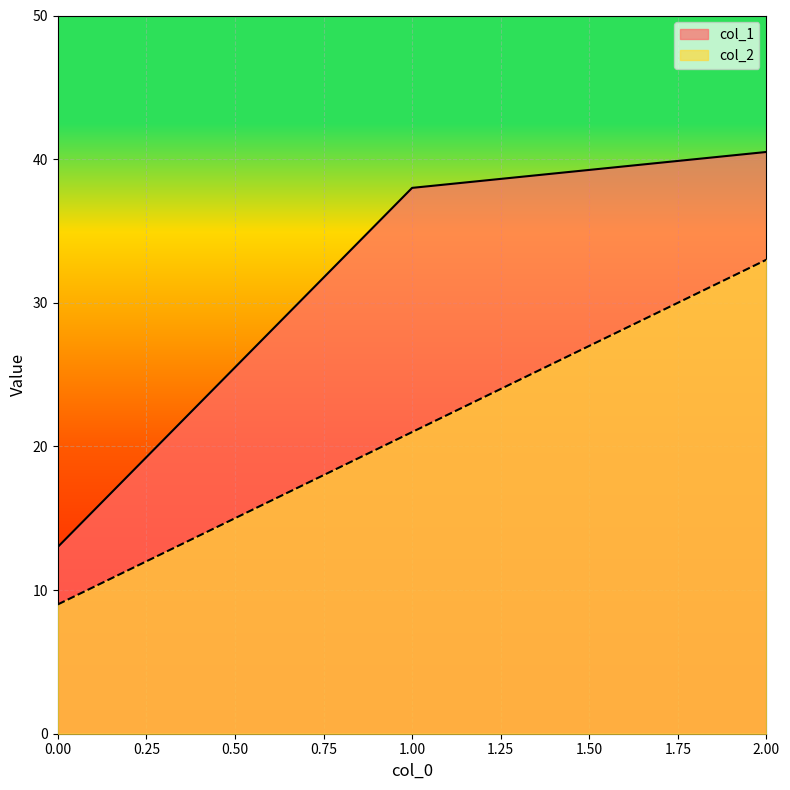

Reading right to left, list all the values displayed in this chart.

col_1: 2.00=40.5	1.00=38.0	0.00=13.0
col_2: 2.00=33.0	1.00=21.0	0.00=9.0